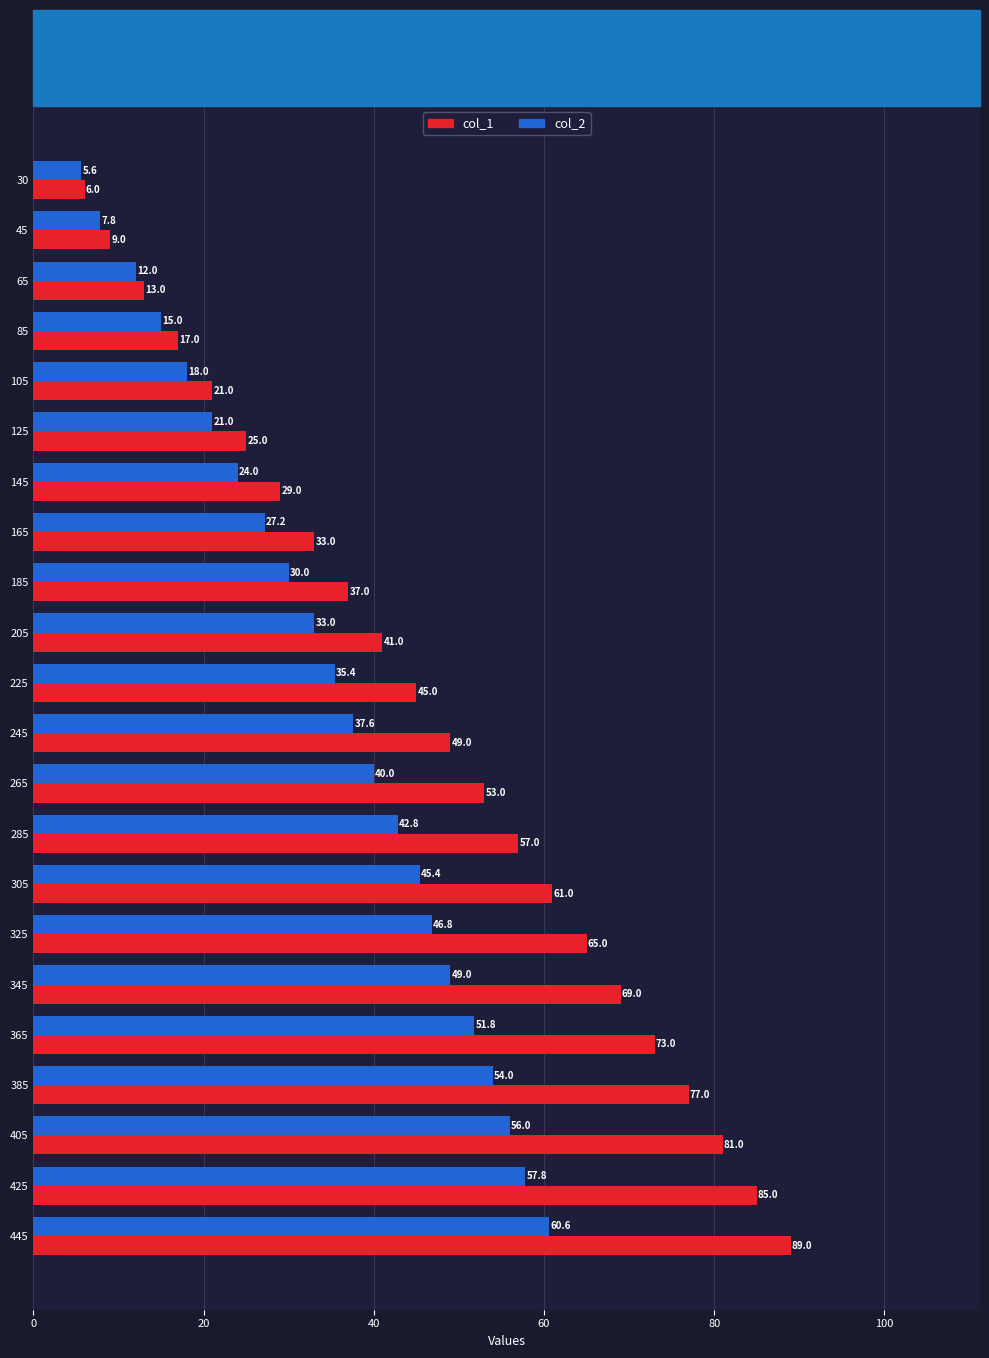

What is the sum of all col_2 values?

770.8